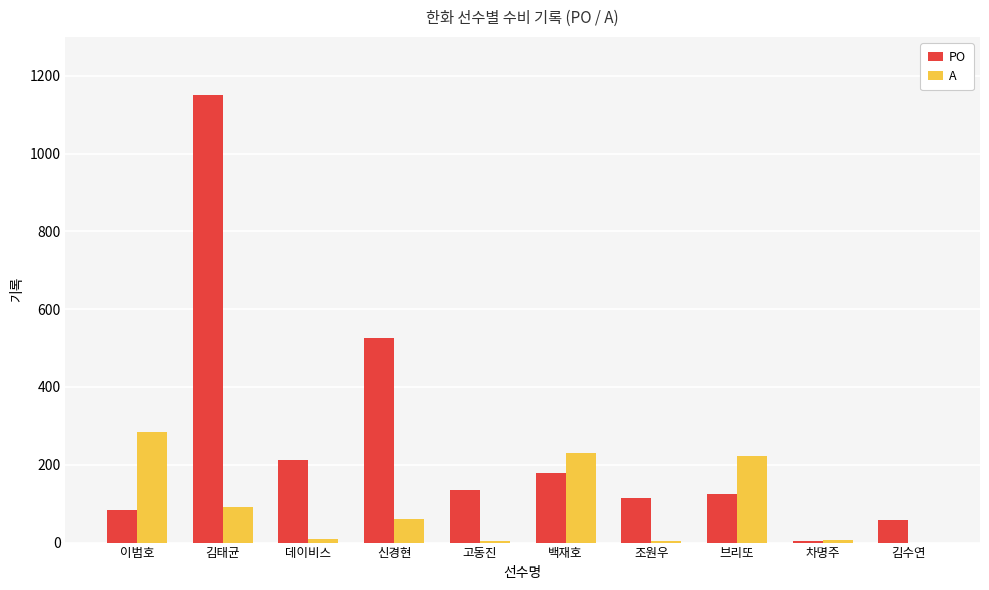

True or false: PO has a value of 115 at 조원우.

True